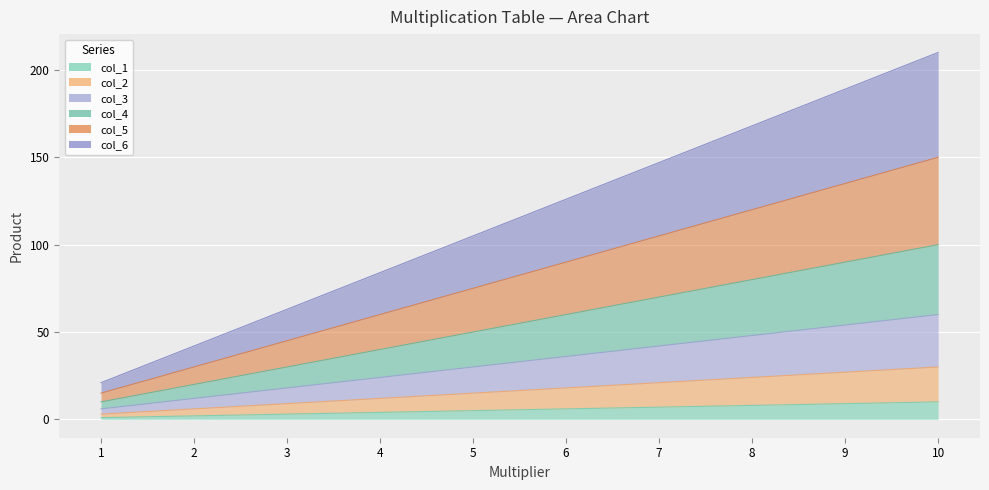

Where does the col_3 series first go above 36?

7